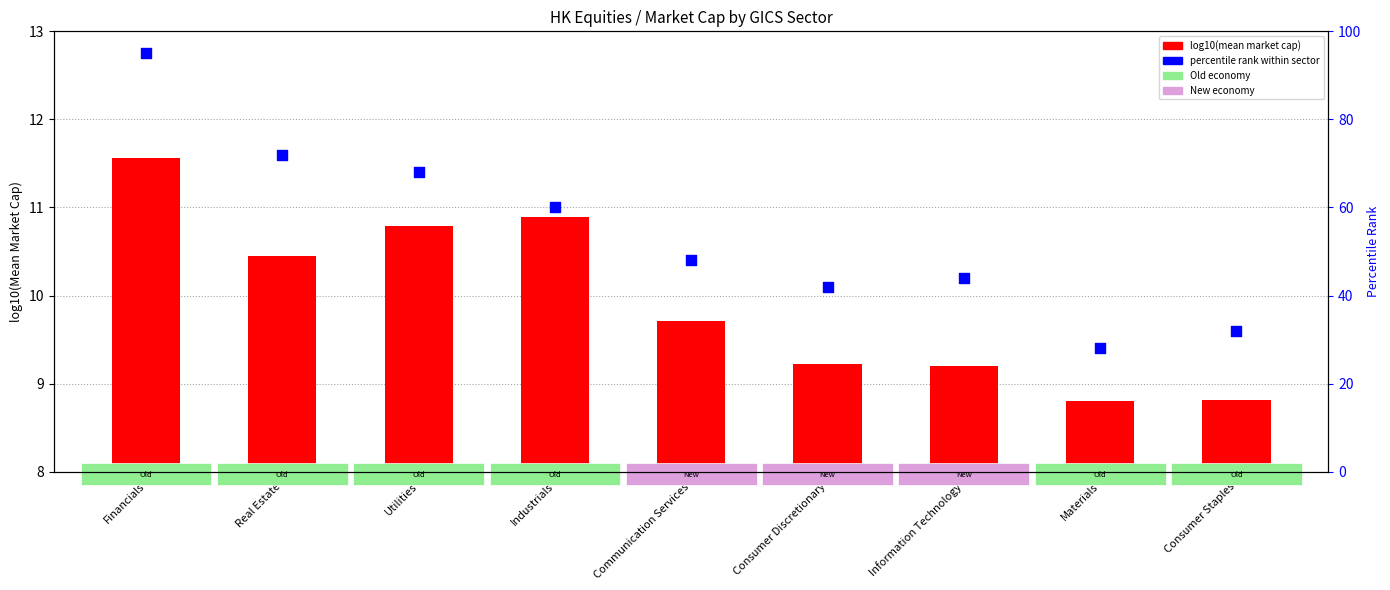

Is the value of percentile rank within sector at Consumer Staples greater than the value of log10(mean market cap) at Consumer Discretionary?

Yes